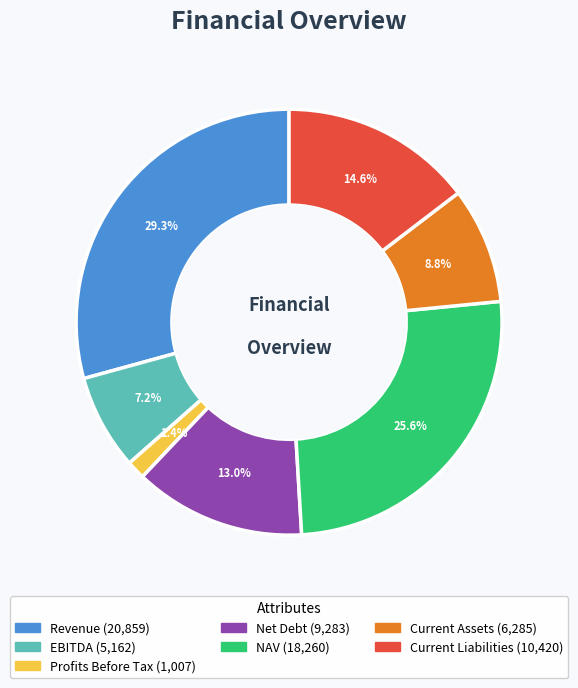

Count the number of slices in the pie.

7